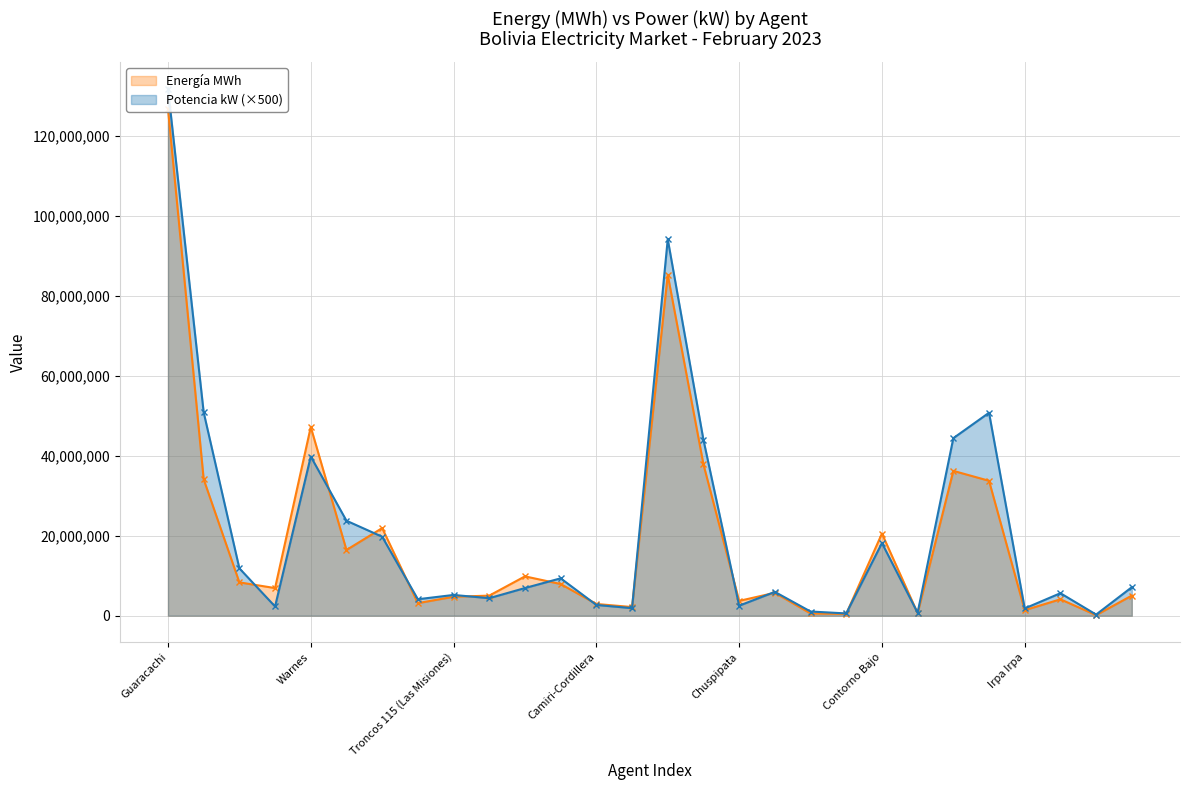

How many lines are shown in the chart?

2